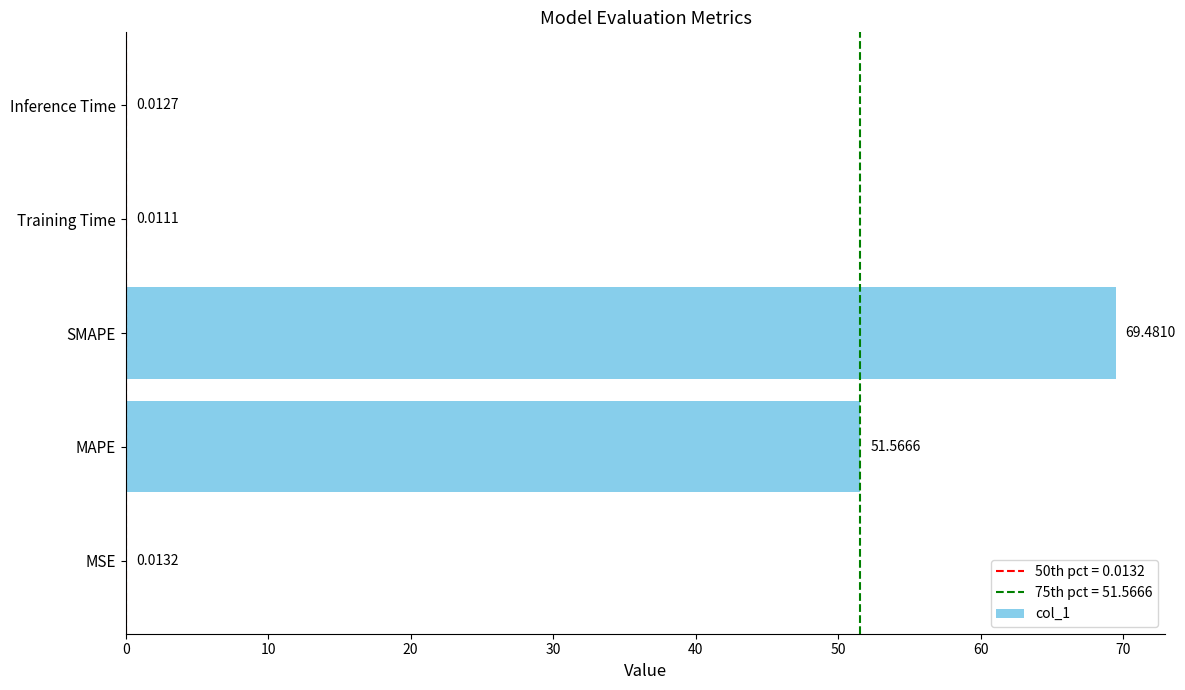

What is the sum of the values at SMAPE and Inference Time?

69.5